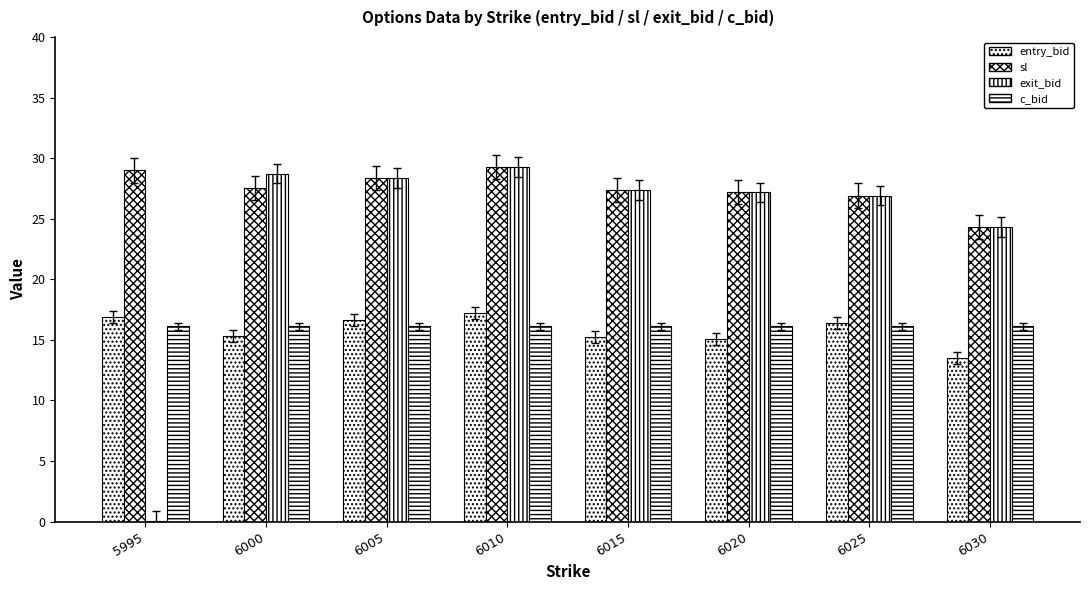

What is the greatest value displayed?

29.2